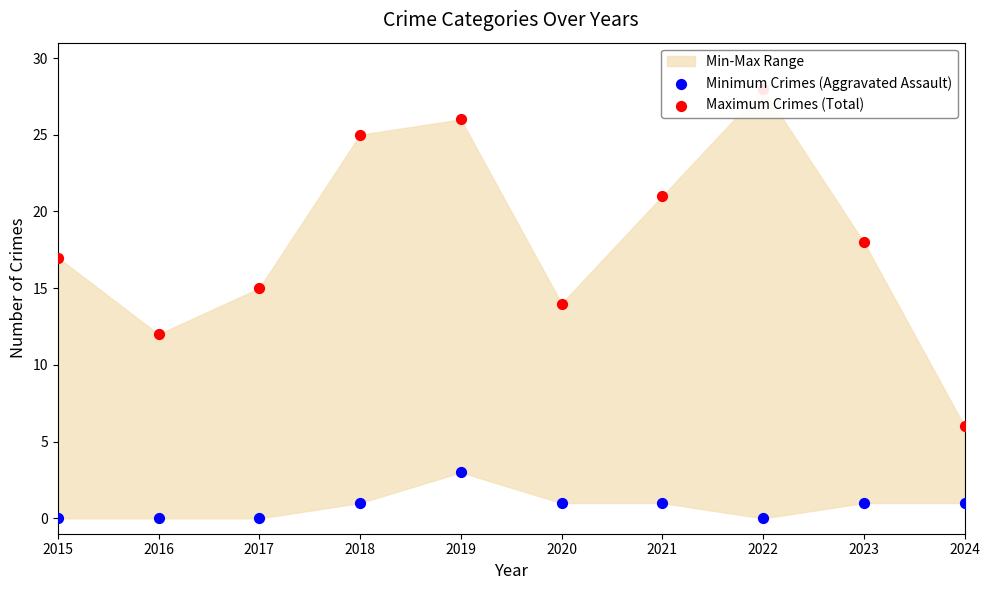

At how many categories does at least one series exceed 7?

9